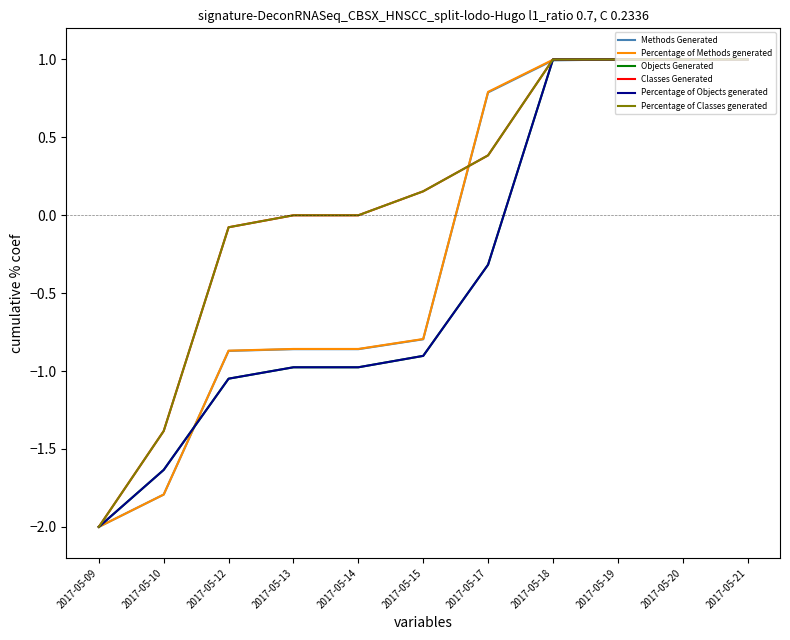

The Classes Generated series shows 0.4 at 2017-05-17. True or false?

True